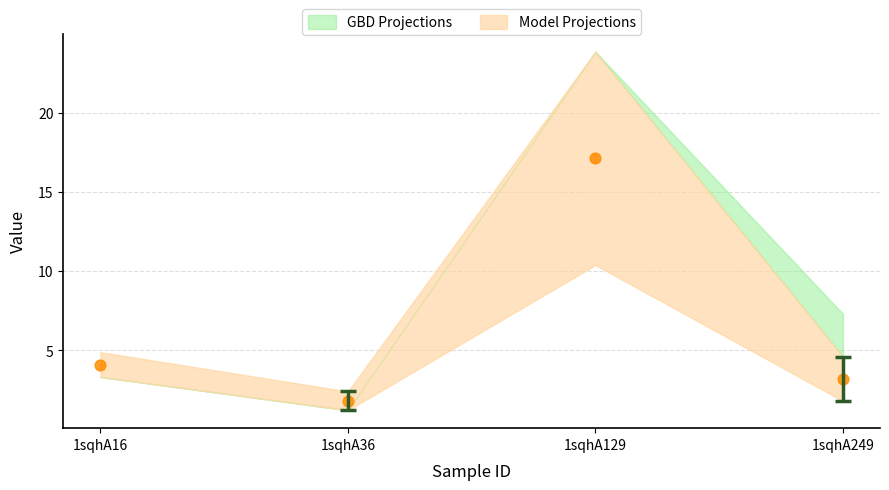

What Y value in the scatter plot is closest to 9?

4.1